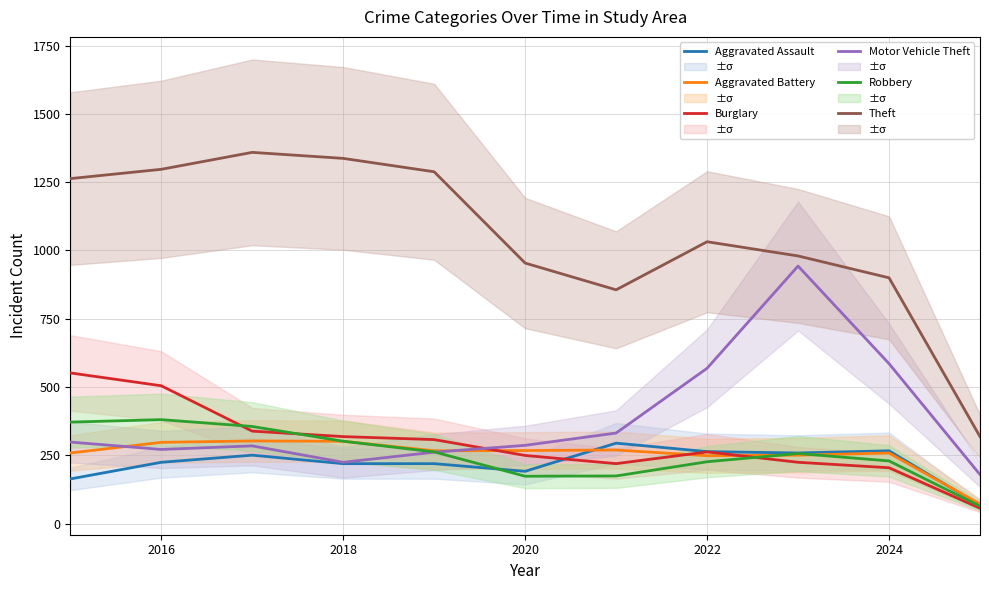

Reading left to right, list all the values displayed in this chart.

Aggravated Assault: 164	225	251	220	220	192	295	264	259	267	68
Aggravated Battery: 259	298	303	302	267	268	270	249	251	259	72
Burglary: 552	505	339	319	308	250	220	263	225	205	57
Motor Vehicle Theft: 299	272	285	225	262	287	332	569	943	586	180
Robbery: 372	381	356	302	263	174	175	227	257	230	64
Theft: 1263	1297	1359	1337	1288	954	856	1032	980	900	319